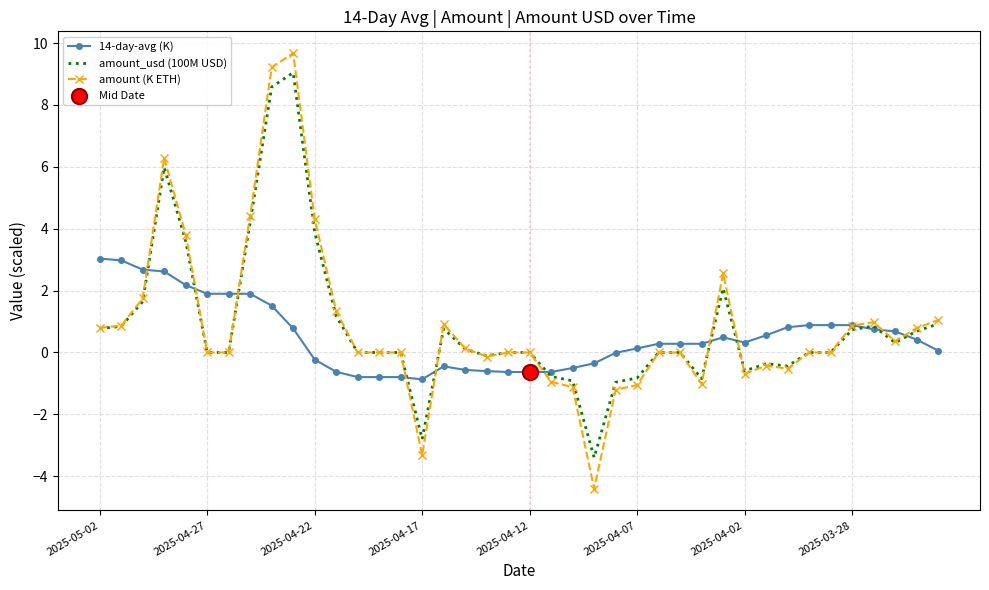

Rank the series by their maximum value, from lowest to highest.

14-day-avg (K), amount_usd (100M USD), amount (K ETH)